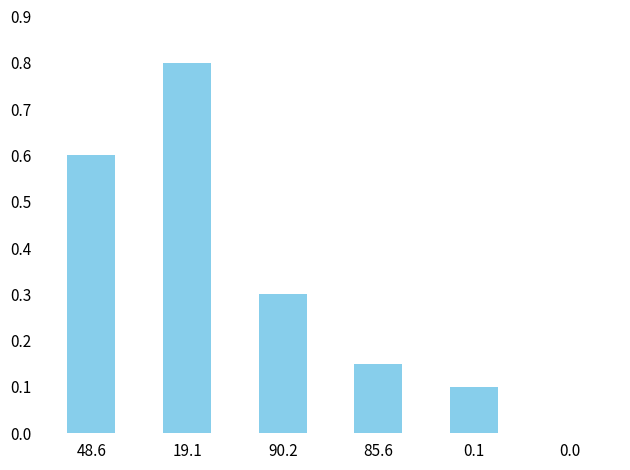

True or false: the data shows 0.6 at 48.6.

True